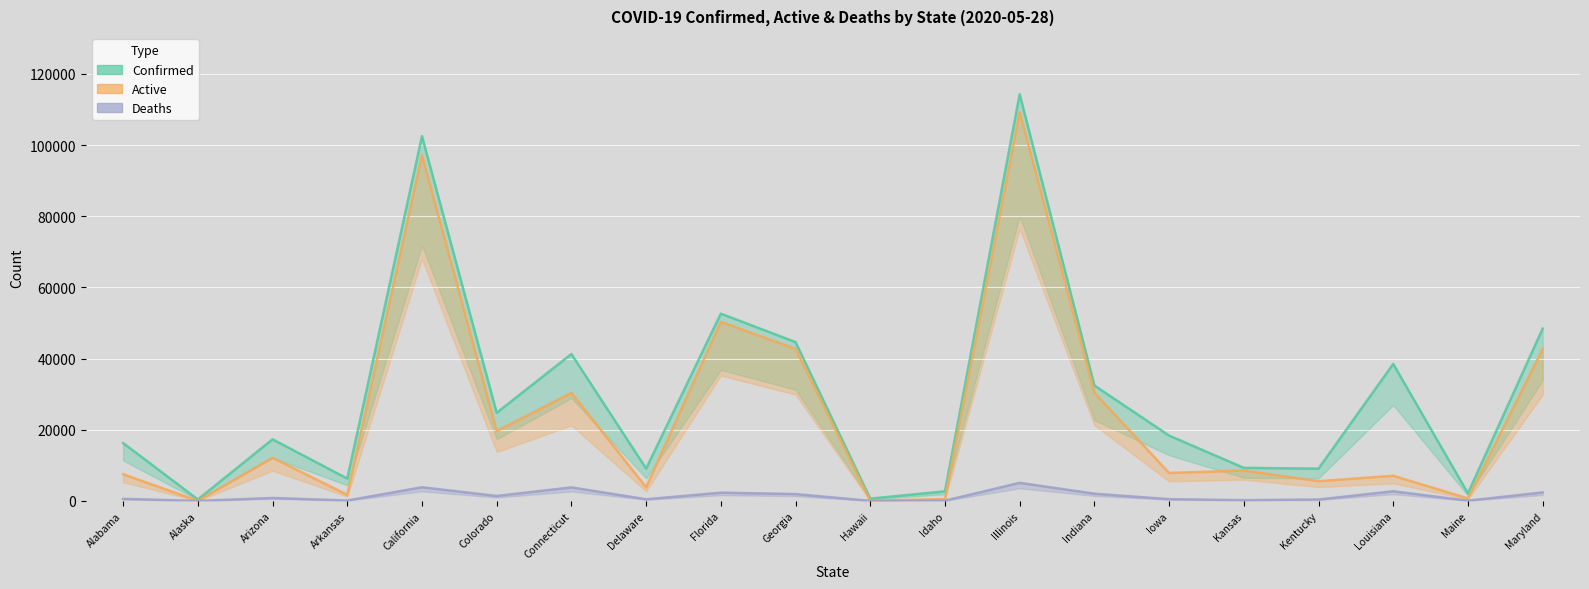

At which category does the chart reach its peak across all series?

Illinois